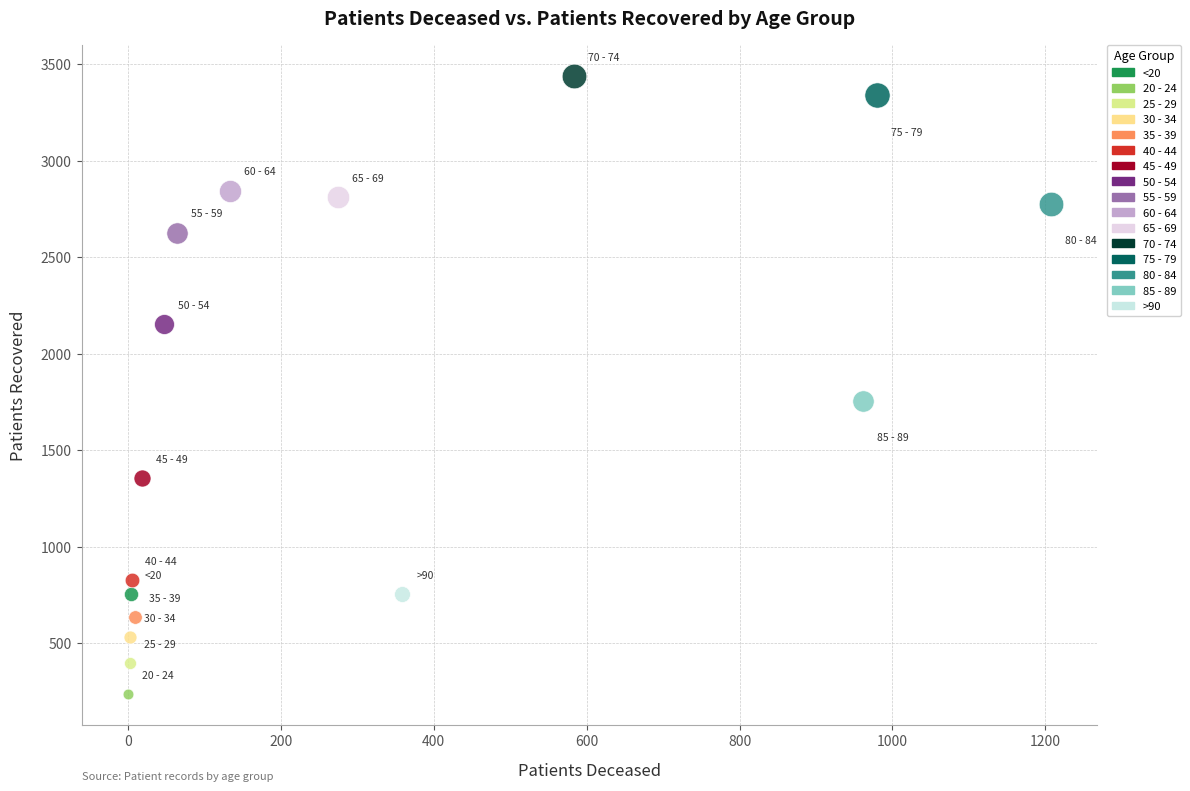

What are all the series names shown in the legend?

<20, 20 - 24, 25 - 29, 30 - 34, 35 - 39, 40 - 44, 45 - 49, 50 - 54, 55 - 59, 60 - 64, 65 - 69, 70 - 74, 75 - 79, 80 - 84, 85 - 89, >90